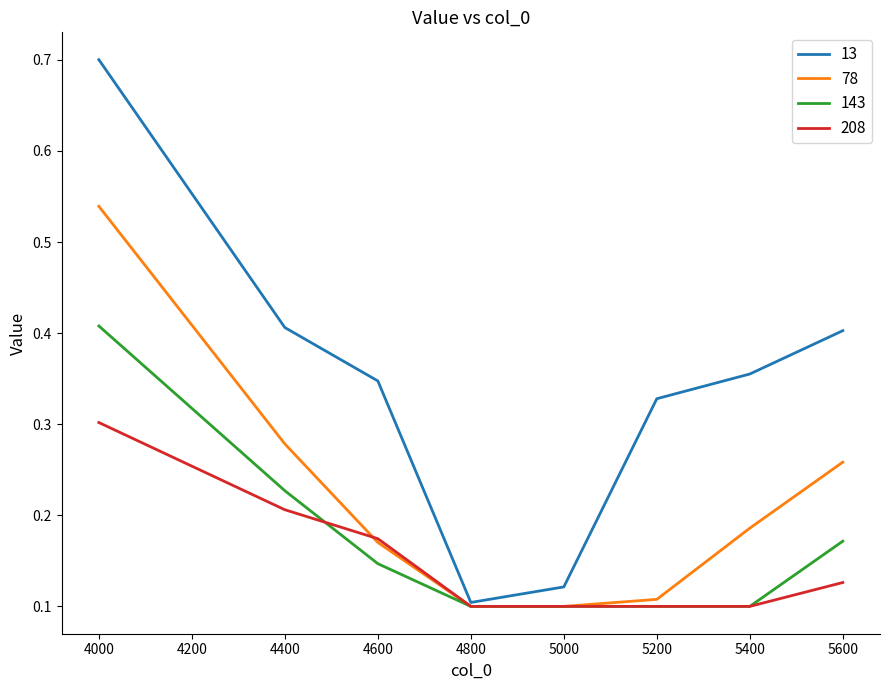

Count the 143 values in the range 0 to 1.

8